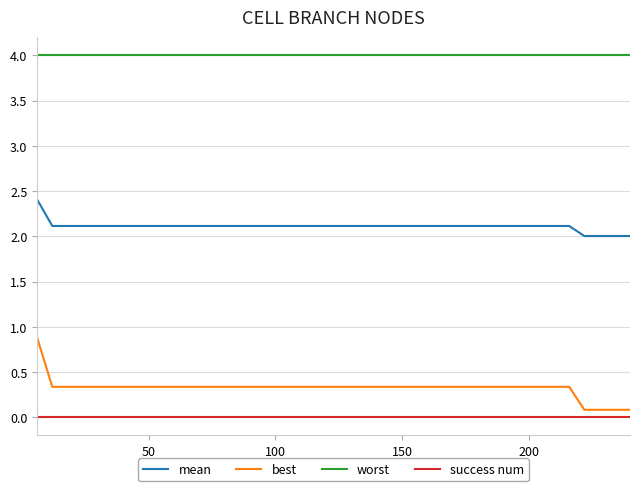

Reading left to right, extract all data points from this chart.

mean: 2.4	2.1	2.1	2.1	2.1	2.1	2.1	2.1	2.1	2.1	2.1	2.1	2.1	2.1	2.1	2.1	2.1	2.1	2.1	2.1	2.1	2.1	2.1	2.1	2.1	2.1	2.1	2.1	2.1	2.1	2.1	2.1	2.1	2.1	2.1	2.1	2.0	2.0	2.0	2.0
best: 0.9	0.3	0.3	0.3	0.3	0.3	0.3	0.3	0.3	0.3	0.3	0.3	0.3	0.3	0.3	0.3	0.3	0.3	0.3	0.3	0.3	0.3	0.3	0.3	0.3	0.3	0.3	0.3	0.3	0.3	0.3	0.3	0.3	0.3	0.3	0.3	0.1	0.1	0.1	0.1
worst: 4.0	4.0	4.0	4.0	4.0	4.0	4.0	4.0	4.0	4.0	4.0	4.0	4.0	4.0	4.0	4.0	4.0	4.0	4.0	4.0	4.0	4.0	4.0	4.0	4.0	4.0	4.0	4.0	4.0	4.0	4.0	4.0	4.0	4.0	4.0	4.0	4.0	4.0	4.0	4.0
success num: 0.0	0.0	0.0	0.0	0.0	0.0	0.0	0.0	0.0	0.0	0.0	0.0	0.0	0.0	0.0	0.0	0.0	0.0	0.0	0.0	0.0	0.0	0.0	0.0	0.0	0.0	0.0	0.0	0.0	0.0	0.0	0.0	0.0	0.0	0.0	0.0	0.0	0.0	0.0	0.0